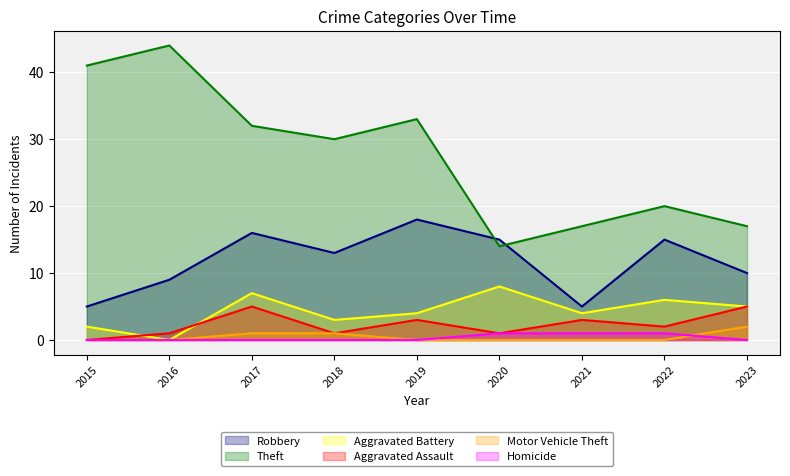

What is the greatest value displayed?

44